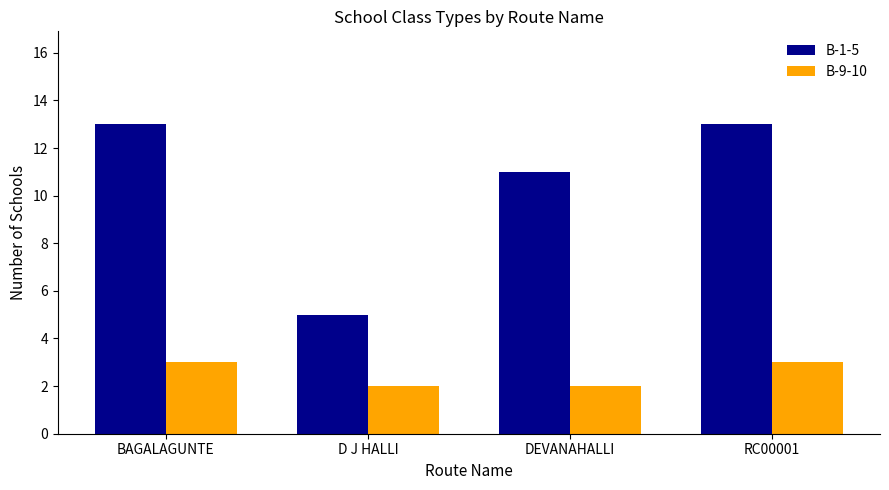

What is the label of the 4th bar from the left?

RC00001